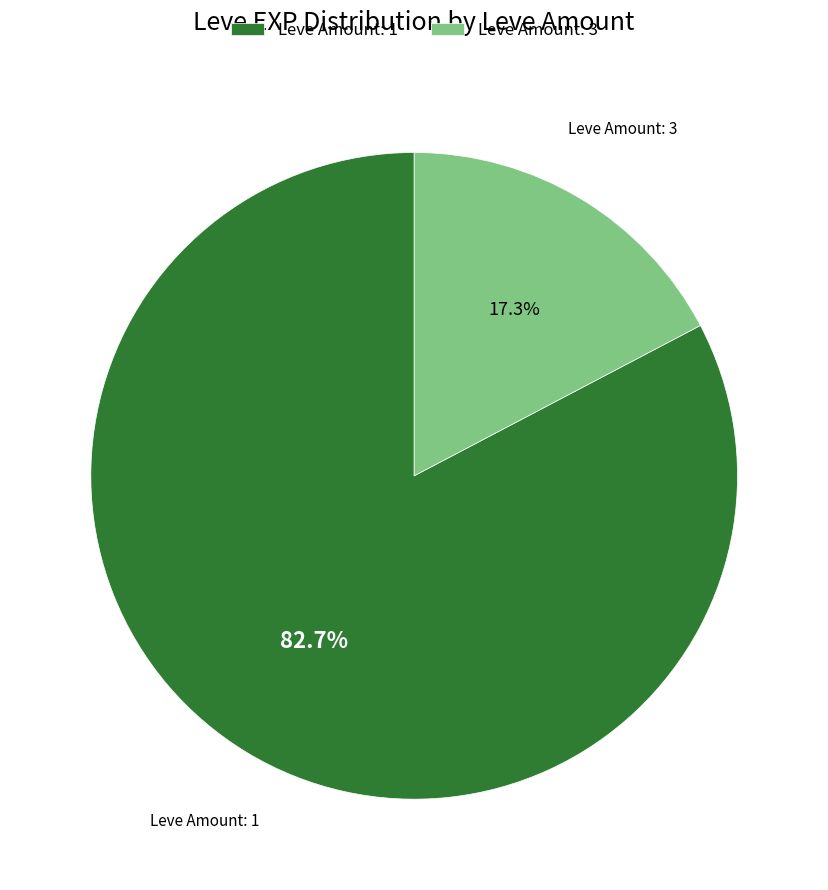

Rank the categories by value from lowest to highest.

Leve Amount: 3, Leve Amount: 1